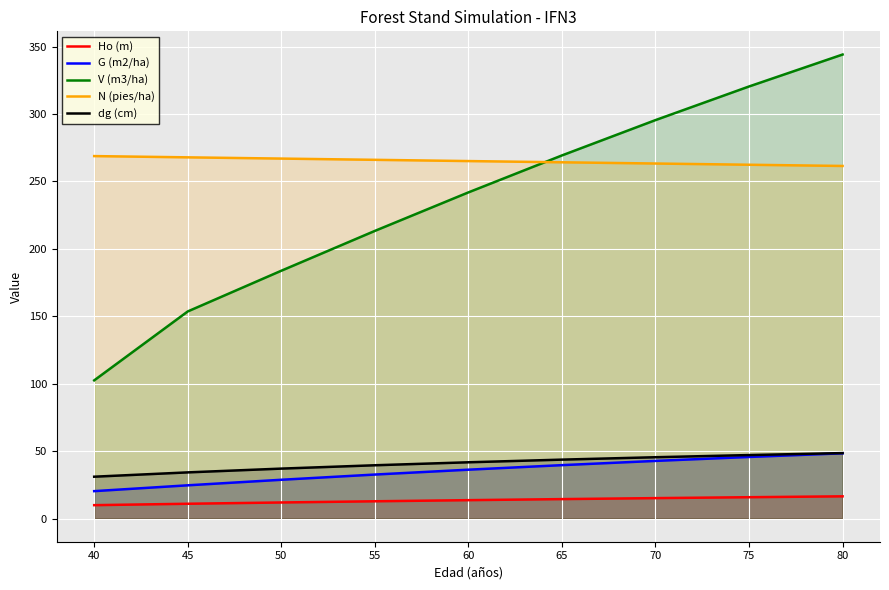

True or false: dg (cm) and Ho (m) cross at least once.

False